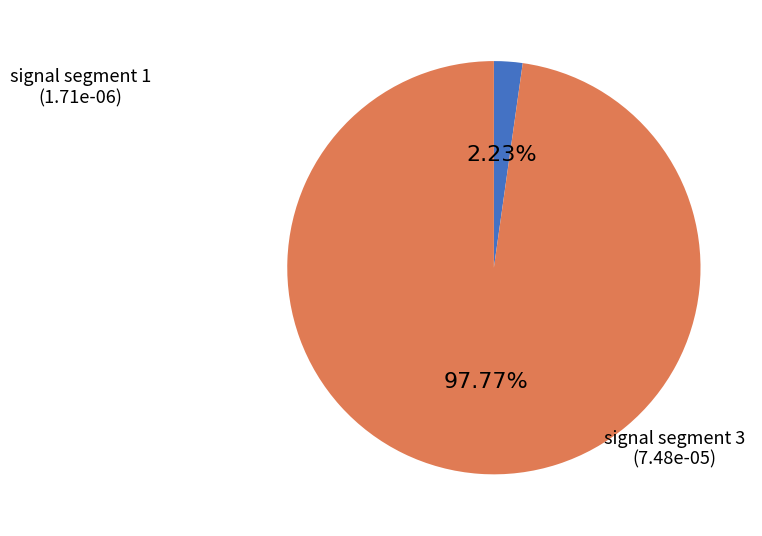

Is there any slice that represents more than half of the pie?

Yes